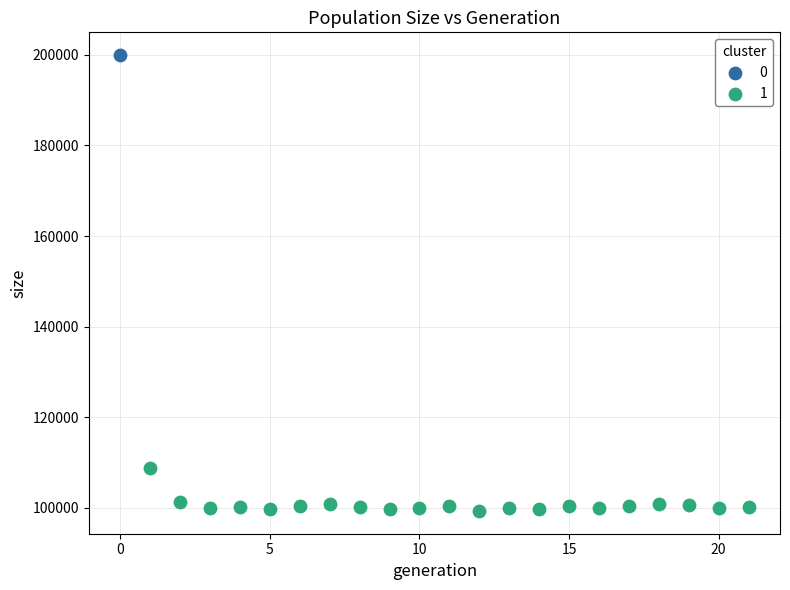

Which series contains the highest Y value?

0